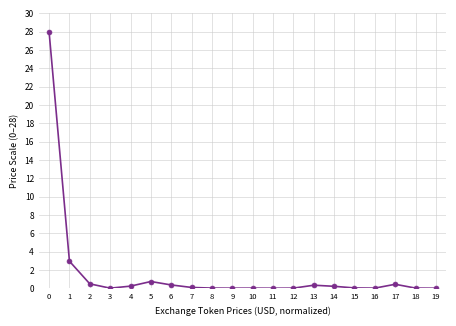

What is the change in value from 5 to 18?

-0.7